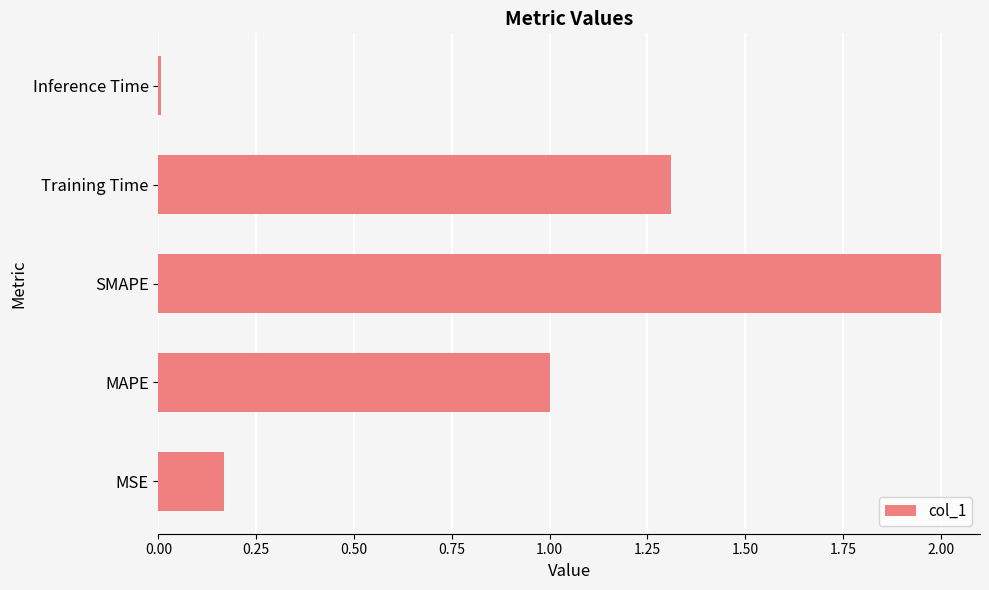

True or false: the data shows 2.0 at SMAPE.

True